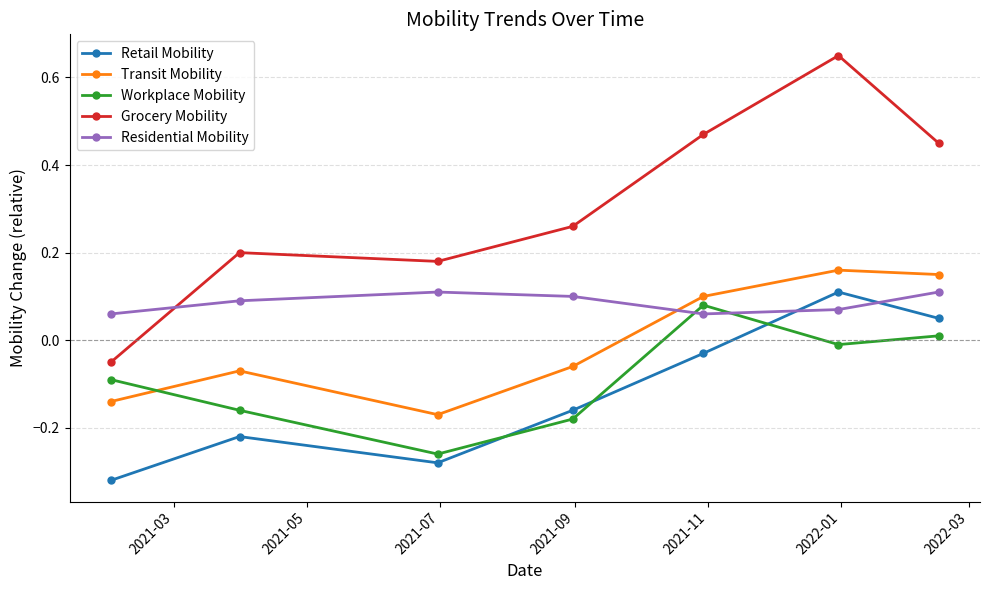

Which series has the widest spread of values?

Grocery Mobility